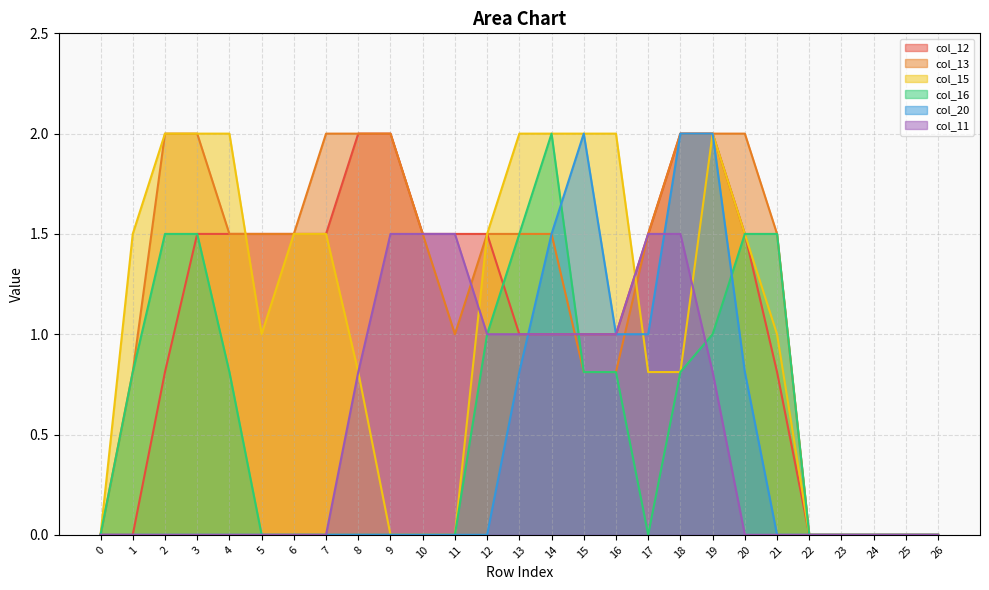

Reading left to right, what are all the values shown in this chart?

col_12: 0.0	0.0	0.8	1.5	1.5	1.5	1.5	1.5	2.0	2.0	1.5	1.5	1.5	1.0	1.0	1.0	1.0	1.5	2.0	2.0	1.5	0.8	0.0	0.0	0.0	0.0	0.0
col_13: 0.0	0.8	2.0	2.0	1.5	1.5	1.5	2.0	2.0	2.0	1.5	1.0	1.5	1.5	1.5	0.8	0.8	1.5	2.0	2.0	2.0	1.5	0.0	0.0	0.0	0.0	0.0
col_15: 0.0	1.5	2.0	2.0	2.0	1.0	1.5	1.5	0.8	0.0	0.0	0.0	1.5	2.0	2.0	2.0	2.0	0.8	0.8	2.0	1.5	1.0	0.0	0.0	0.0	0.0	0.0
col_16: 0.0	0.8	1.5	1.5	0.8	0.0	0.0	0.0	0.0	0.0	0.0	0.0	1.0	1.5	2.0	0.8	0.8	0.0	0.8	1.0	1.5	1.5	0.0	0.0	0.0	0.0	0.0
col_20: 0.0	0.0	0.0	0.0	0.0	0.0	0.0	0.0	0.0	0.0	0.0	0.0	0.0	0.8	1.5	2.0	1.0	1.0	2.0	2.0	0.8	0.0	0.0	0.0	0.0	0.0	0.0
col_11: 0.0	0.0	0.0	0.0	0.0	0.0	0.0	0.0	0.8	1.5	1.5	1.5	1.0	1.0	1.0	1.0	1.0	1.5	1.5	0.8	0.0	0.0	0.0	0.0	0.0	0.0	0.0